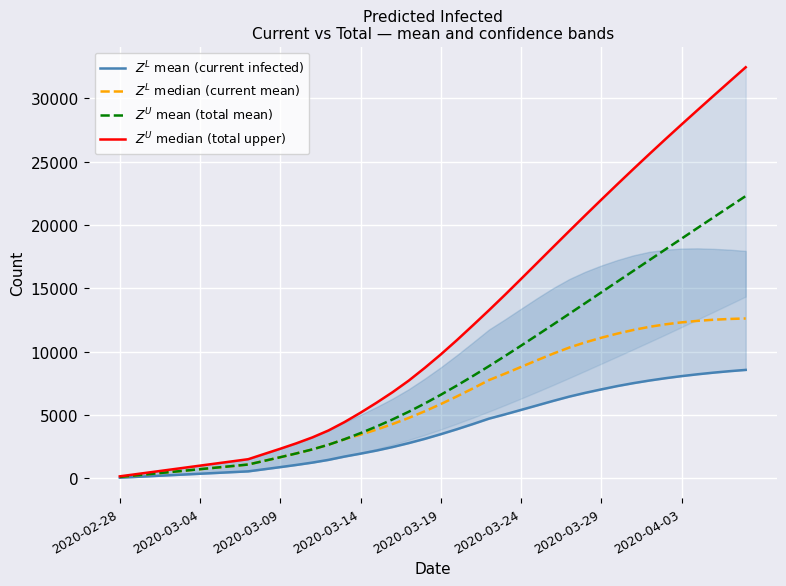

Reading left to right, what are all the values shown in this chart?

$Z^L$ mean (current infected): 62	125	187	250	312	375	437	500	562	729	896	1069	1254	1468	1729	1959	2204	2481	2790	3125	3493	3883	4293	4719	5057	5409	5764	6119	6457	6756	7029	7290	7521	7727	7911	8075	8221	8351	8466	8566
$Z^L$ median (current mean): 122	245	367	489	611	734	856	978	1100	1390	1678	1977	2296	2661	3096	3458	3857	4295	4774	5301	5870	6473	7104	7760	8270	8799	9330	9848	10326	10738	11102	11429	11717	11964	12162	12316	12435	12524	12586	12623
$Z^U$ mean (total mean): 122	245	367	489	611	734	856	978	1100	1390	1678	1977	2296	2661	3096	3580	4101	4662	5264	5913	6604	7329	8083	8860	9660	10477	11307	12145	12987	13833	14681	15530	16379	17228	18075	18920	19764	20606	21446	22283
$Z^U$ median (total upper): 169	338	507	676	845	1014	1183	1352	1521	1935	2346	2775	3242	3787	4451	5191	5979	6812	7718	8724	9787	10911	12082	13271	14491	15740	16999	18261	19516	20760	21992	23211	24414	25601	26772	27926	29067	30199	31324	32444